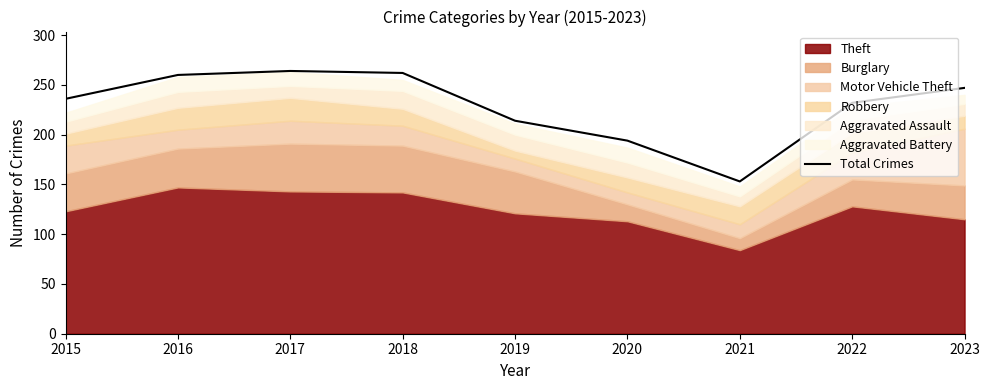

What is the minimum value shown in the chart?

153